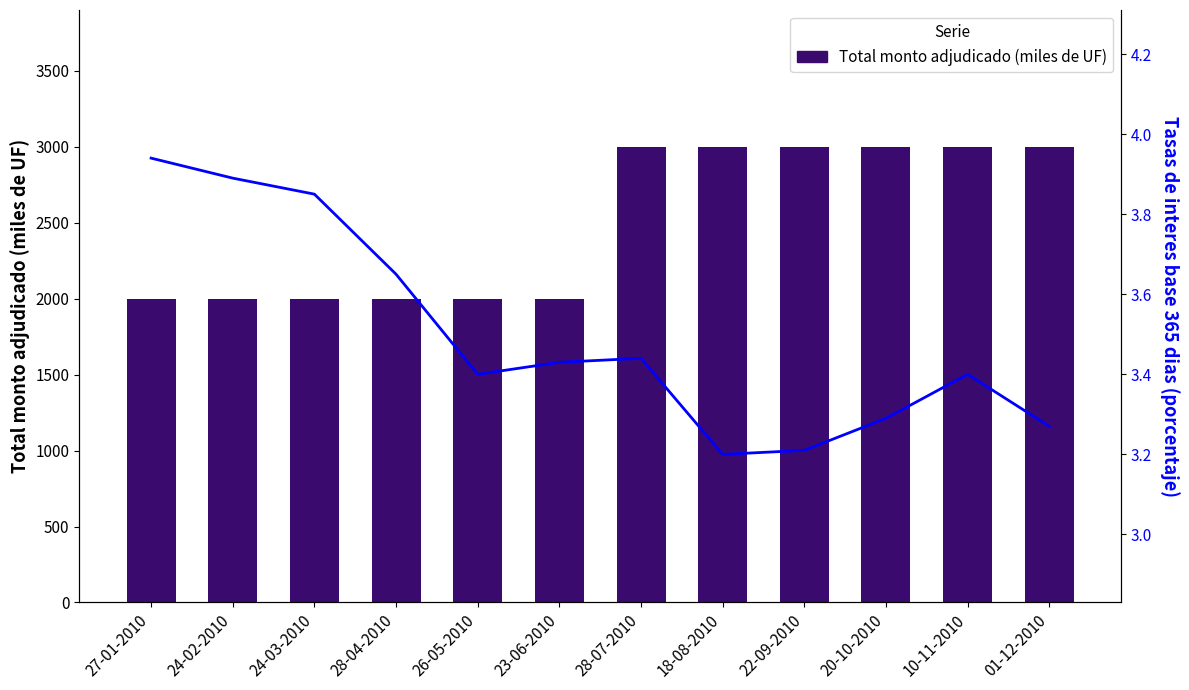

What is the spread (max minus min) of values at 24-02-2010?

1996.1